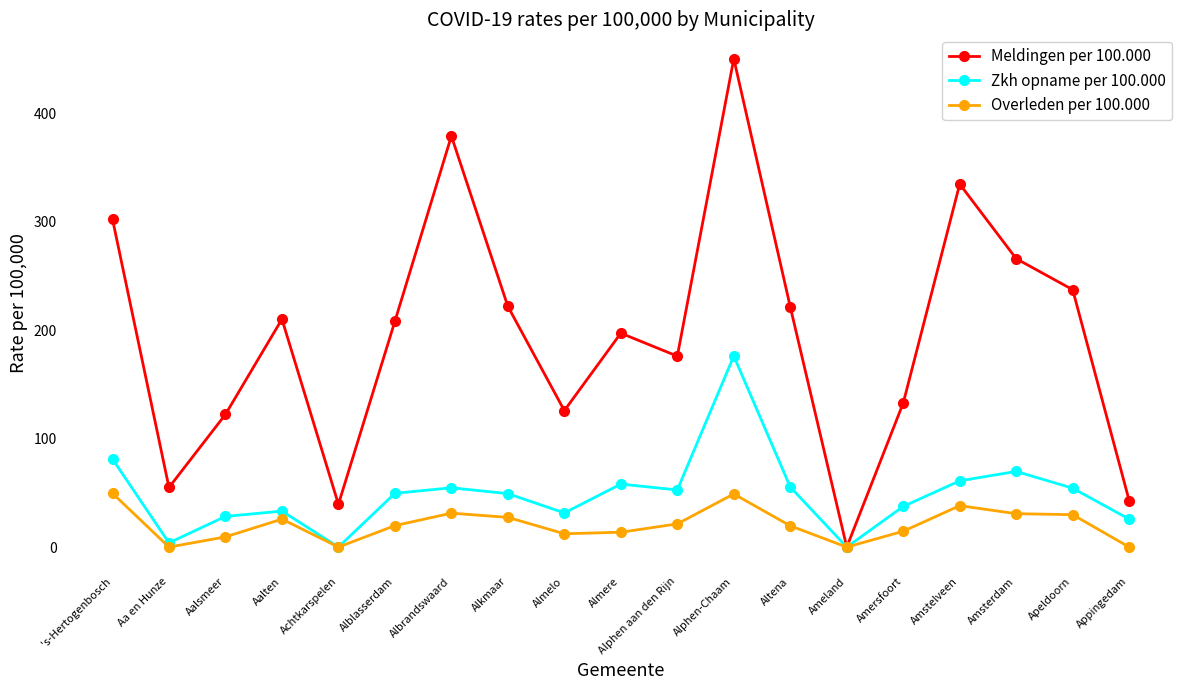

Which series has the widest spread of values?

Meldingen per 100.000